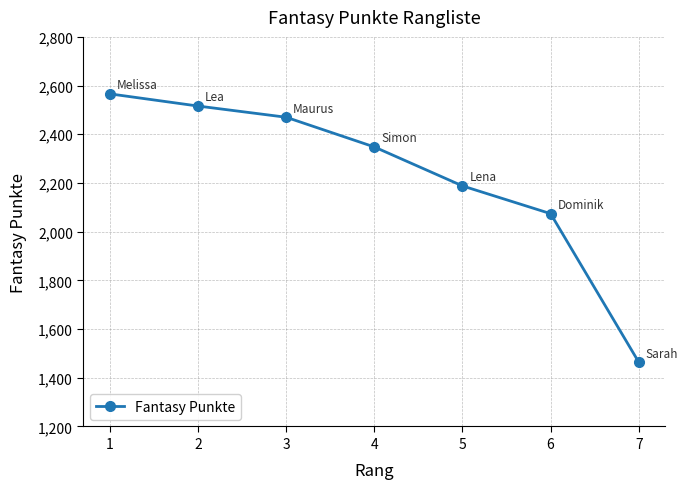

What is the greatest value displayed?

2566